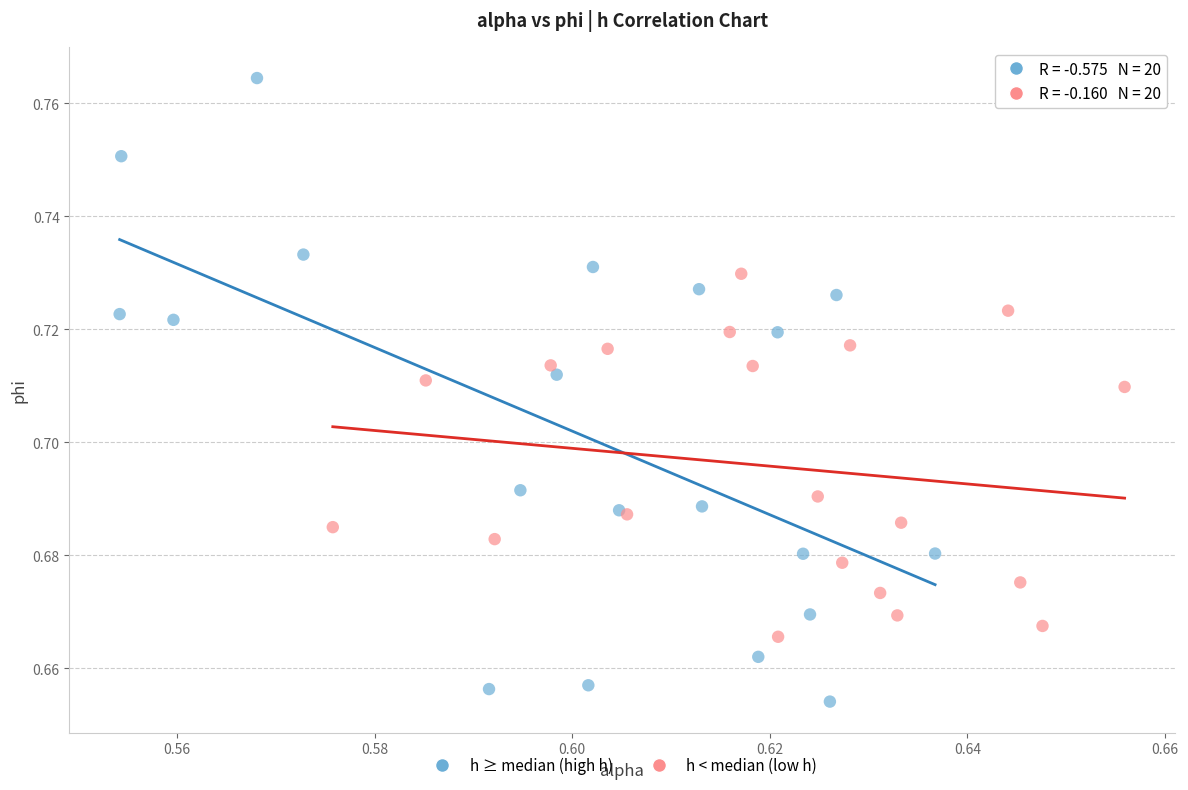

Which series has the largest Y range (max minus min)?

h ≥ median (high h)